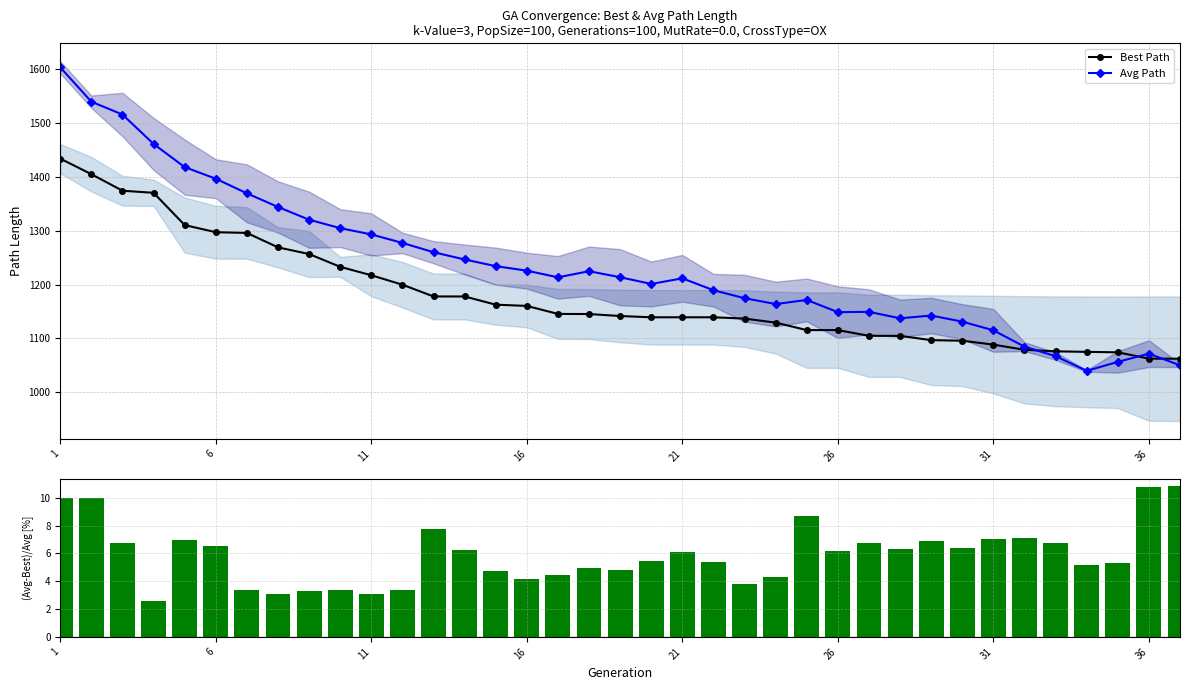

Which series has the largest total across all categories?

Avg Path